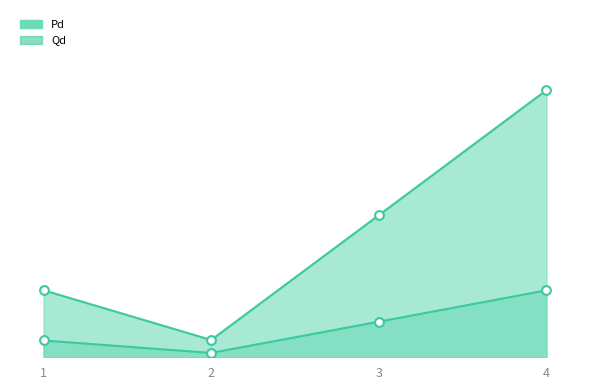

At which category is the sum across all series the highest?

4